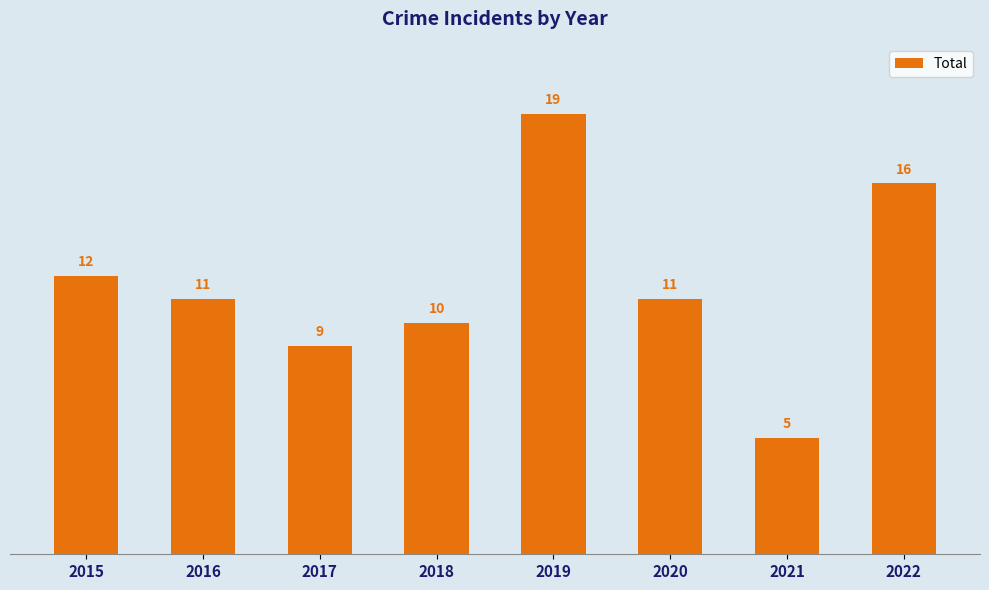

Does the chart contain stacked bars?

No